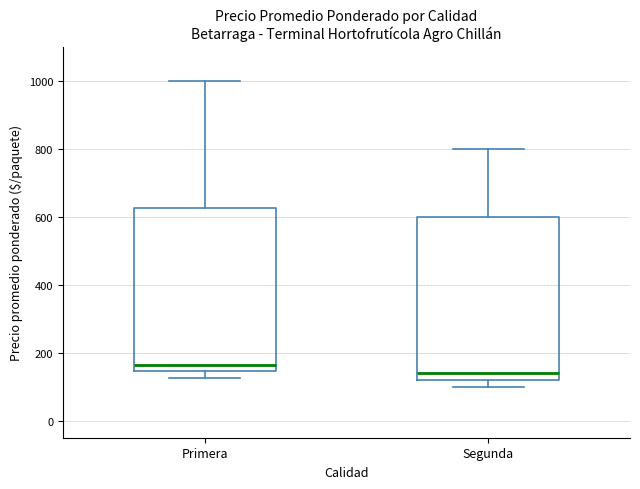

Reading left to right, read every box against the y-axis: the position of its median line, the range the box covers, and the ends of its whiskers. The values are not printed on the chart, so give them approximately, as read against the axis.

Primera: median 160, box 140 to 620, whiskers 120 to 1000
Segunda: median 140, box 120 to 600, whiskers 100 to 800